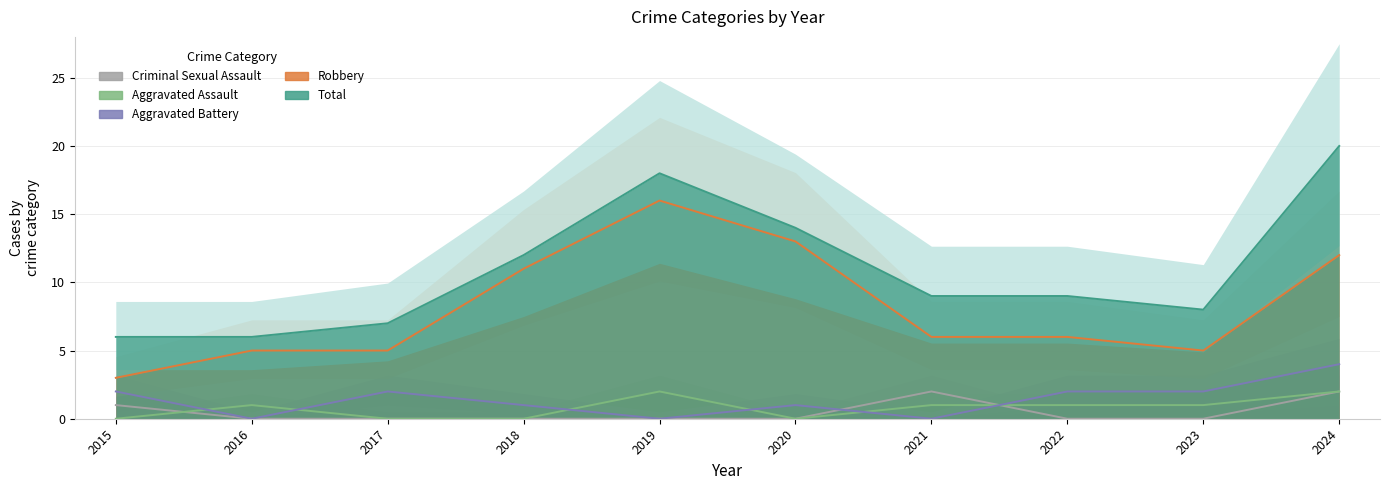

What is the spread (max minus min) of values at 2023?

8